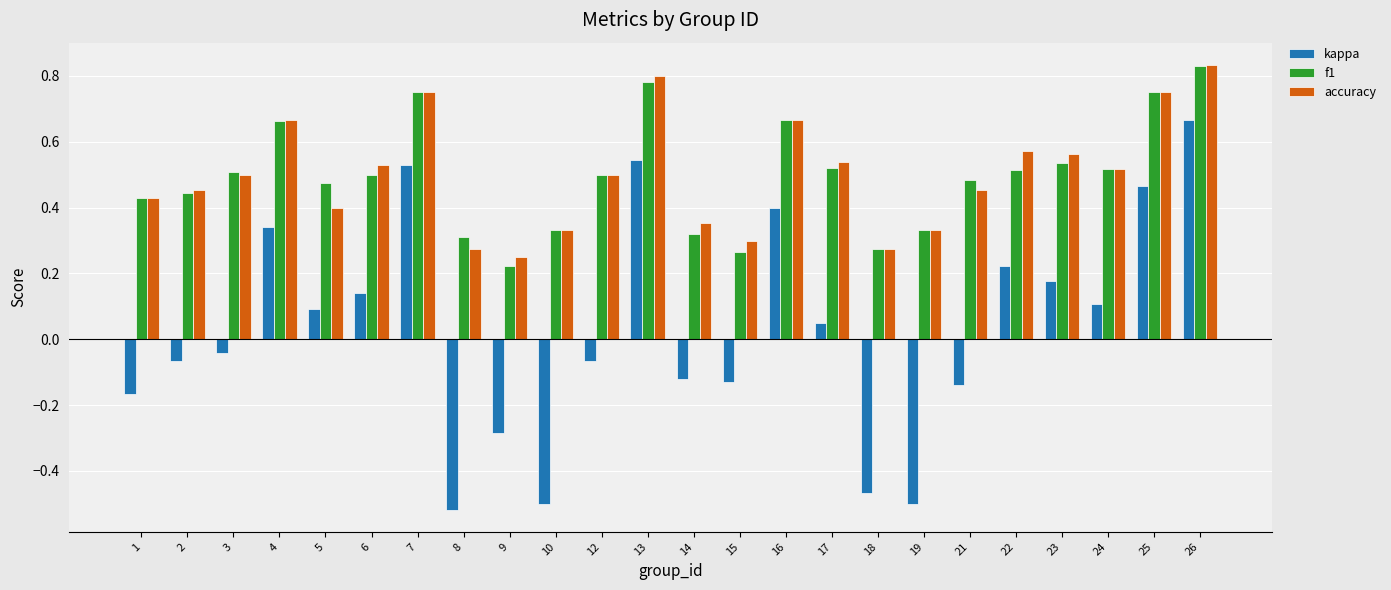

How many f1 values are between 0 and 1?

24